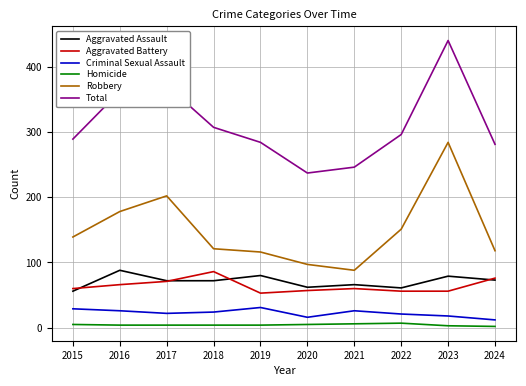

At which category is the sum across all series the highest?

2023